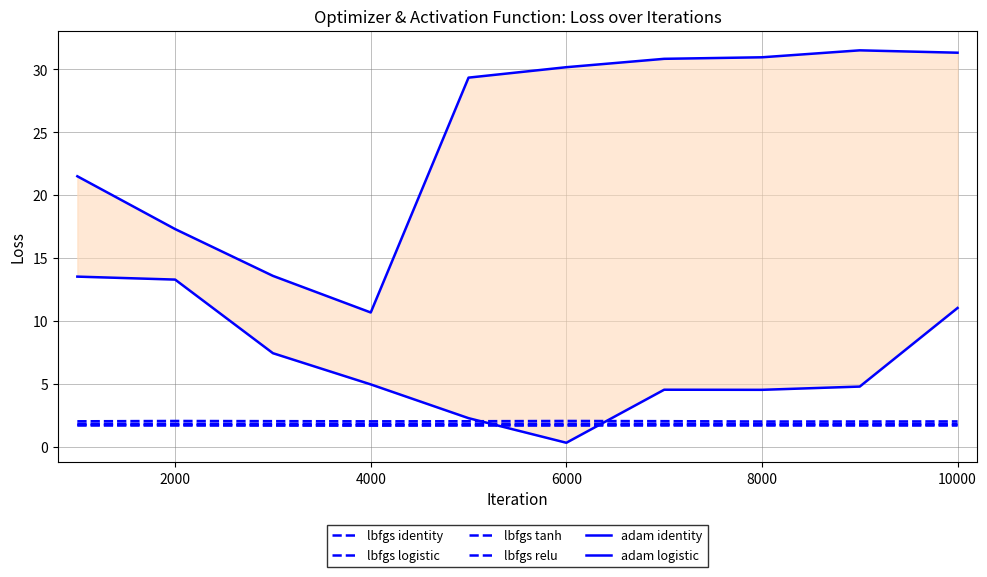

How many lbfgs relu values are between 1 and 2?

10